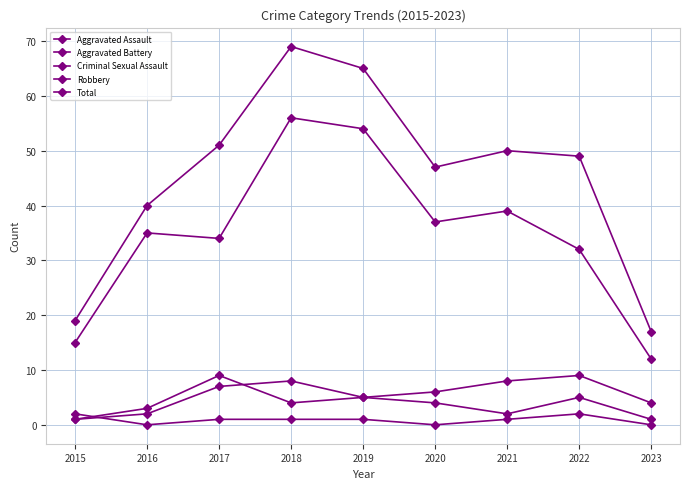

Which category has the lowest value across all series?

2016